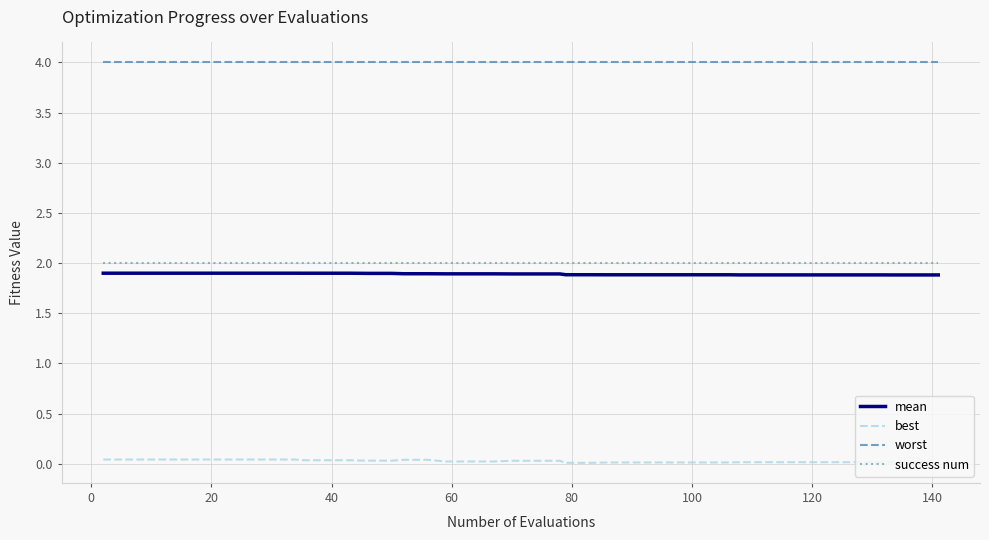

Rank the series by their maximum value, from lowest to highest.

best, mean, success num, worst